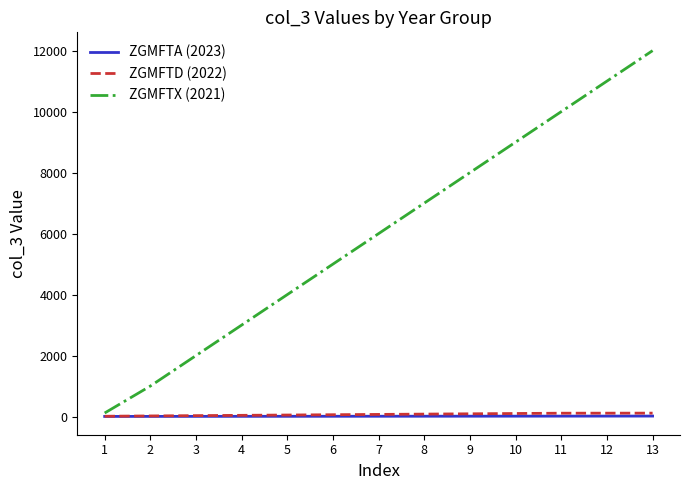

At which category is the sum across all series the highest?

13